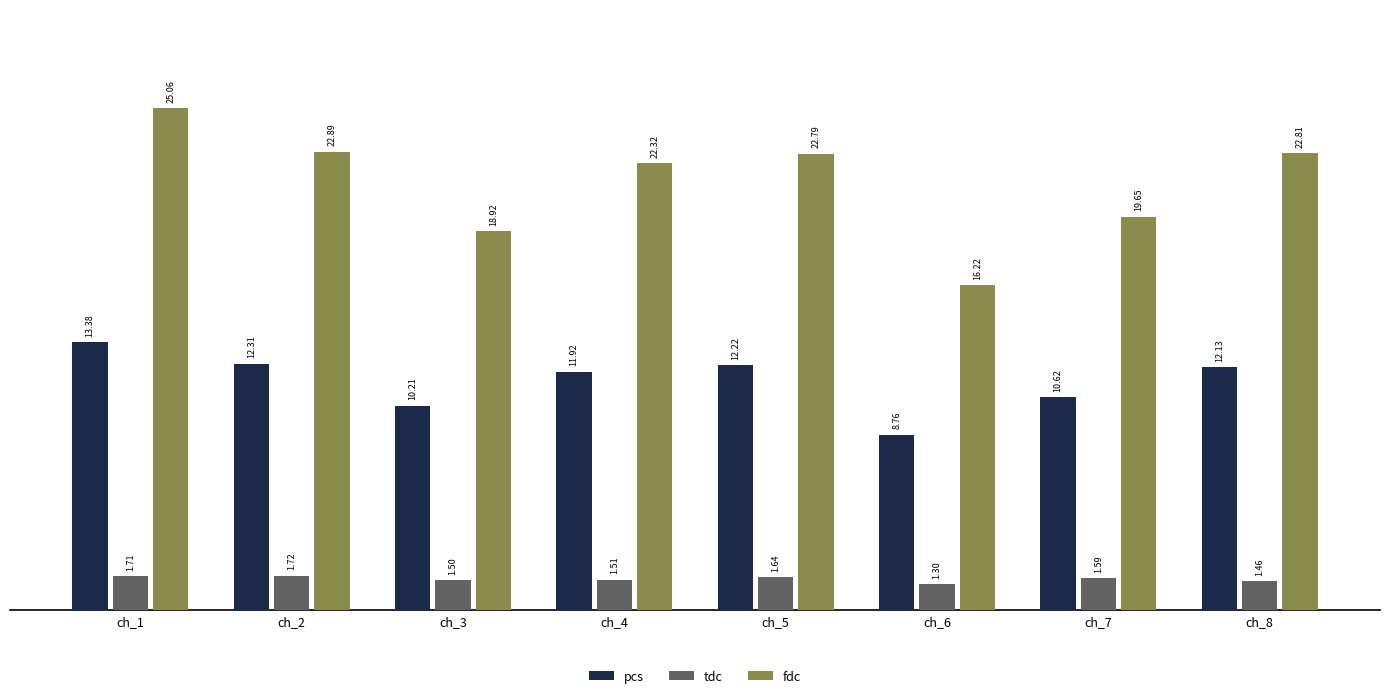

True or false: fdc has a value of 37.4 at ch_8.

False